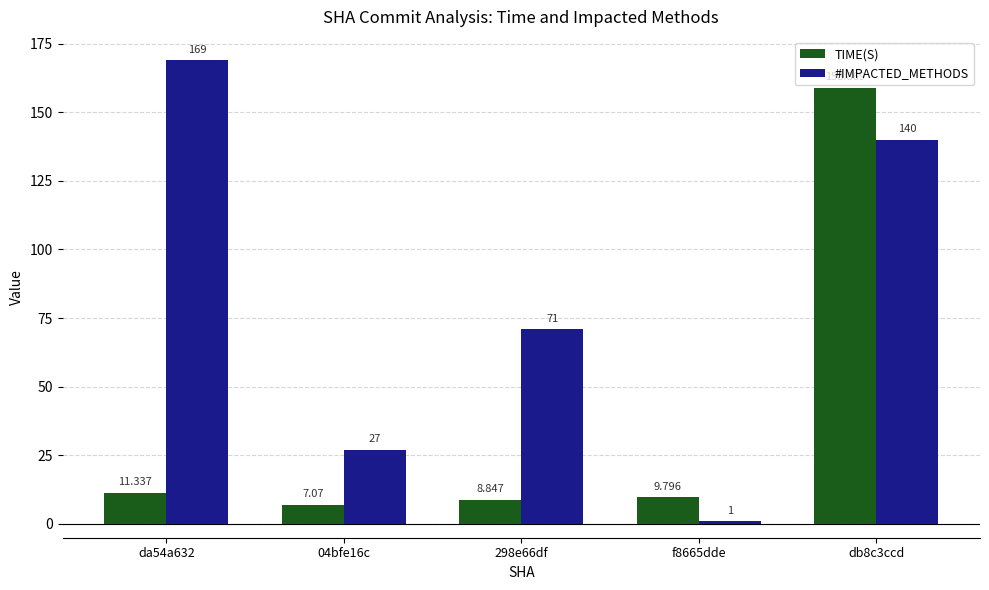

What is the total value across all series at 298e66df?

79.8